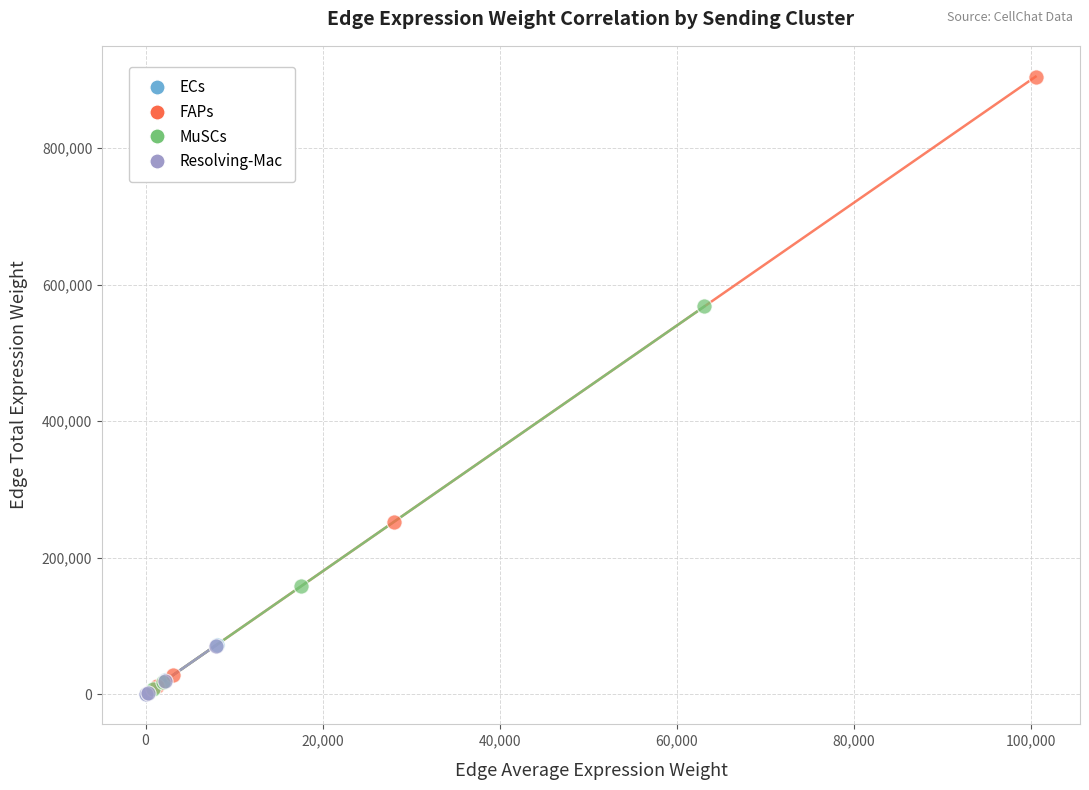

What are all the series names shown in the legend?

ECs, FAPs, MuSCs, Resolving-Mac